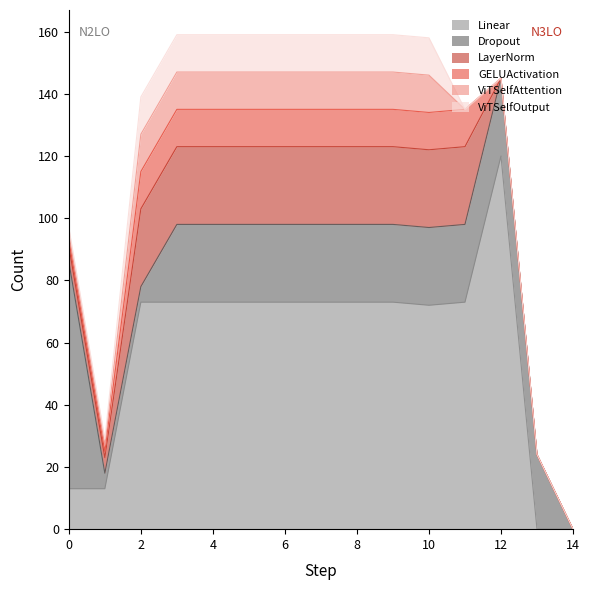

Where is Dropout nearest to the value 36?

3